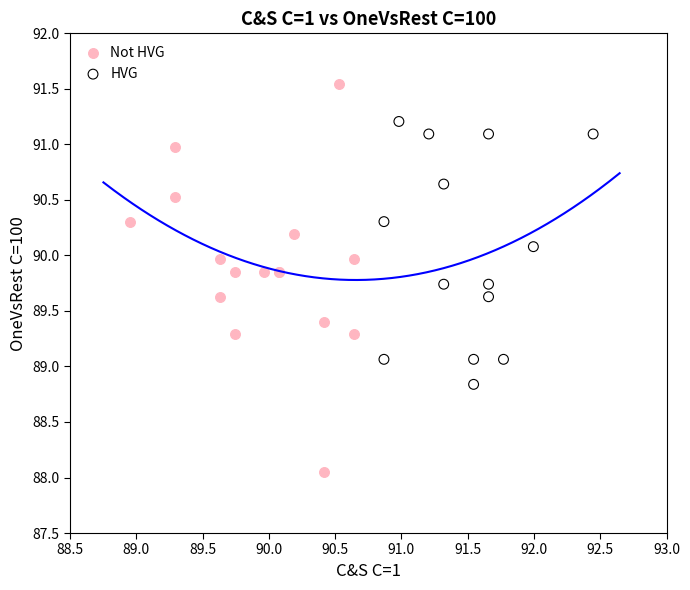

Which series reaches the maximum Y coordinate?

Not HVG